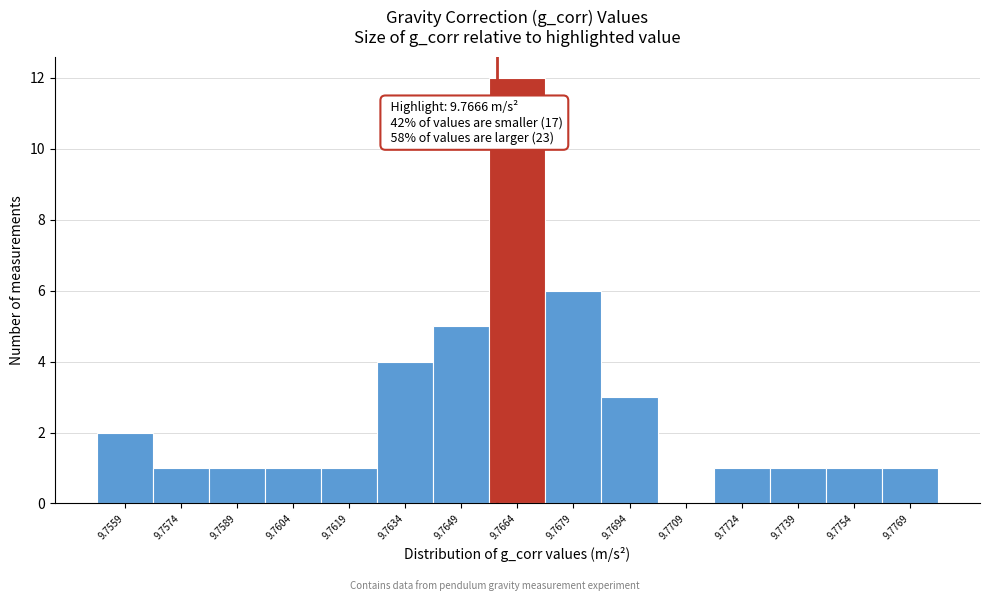

Reading left to right, transcribe all the data shown in this chart.

9.7559=2	9.7574=1	9.7589=1	9.7604=1	9.7619=1	9.7634=4	9.7649=5	9.7664=12	9.7679=6	9.7694=3	9.7709=0	9.7724=1	9.7739=1	9.7754=1	9.7769=1